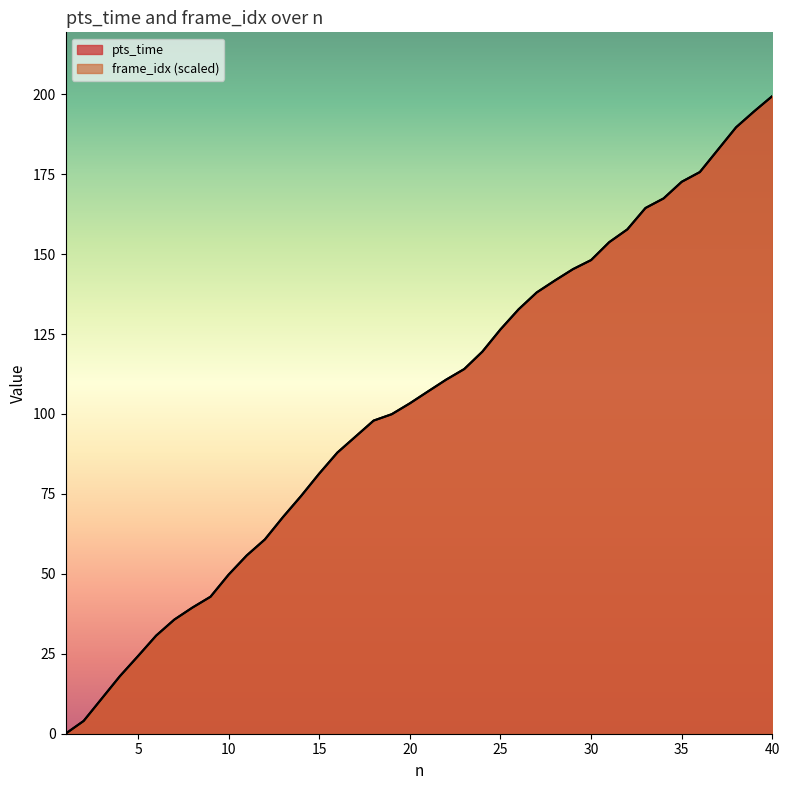

At which label is pts_time closest to 99?

19